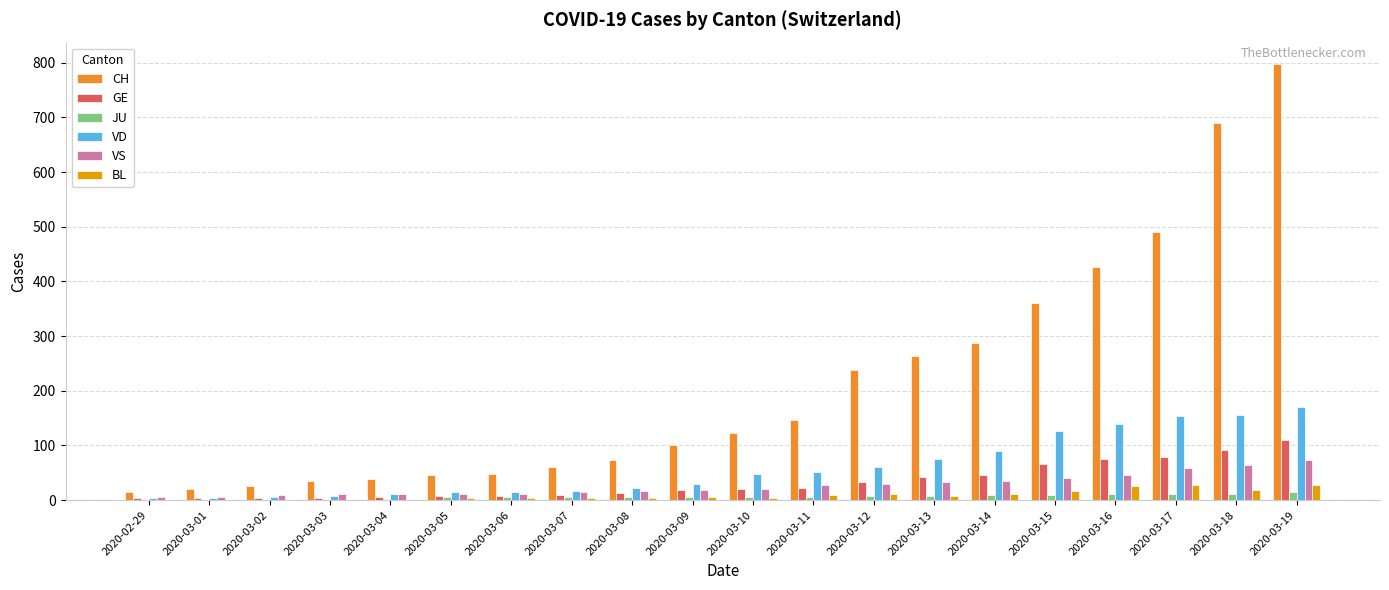

What are all the series names shown in the legend?

CH, GE, JU, VD, VS, BL